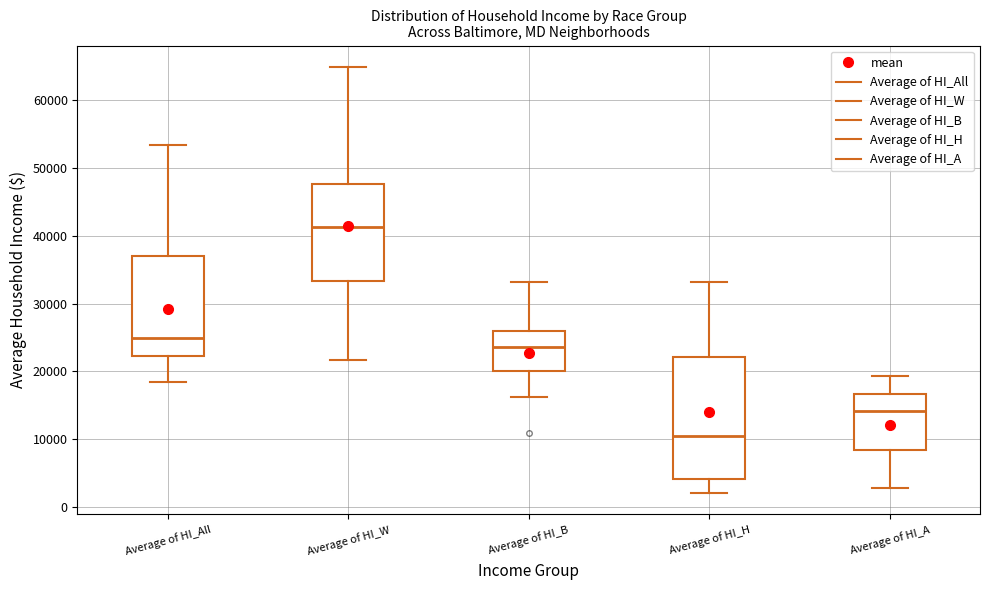

Where does the median line of the box for Average of HI_W sit on the y-axis? The values are not printed on the chart, so give them approximately, as read against the axis.

41000